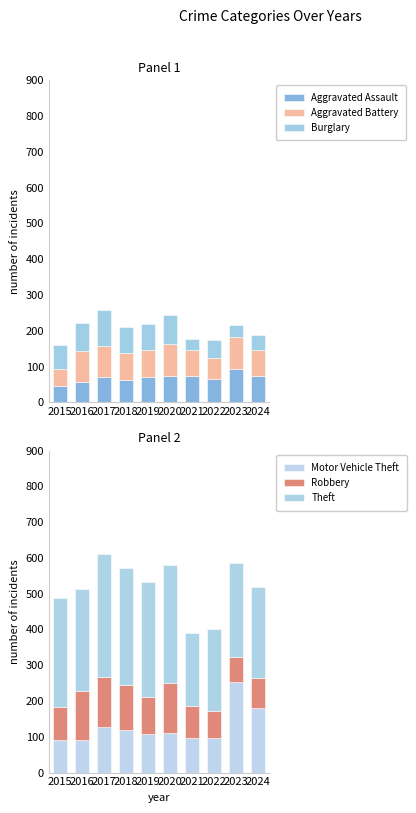

What is the difference between the highest and lowest values at 2017?

274